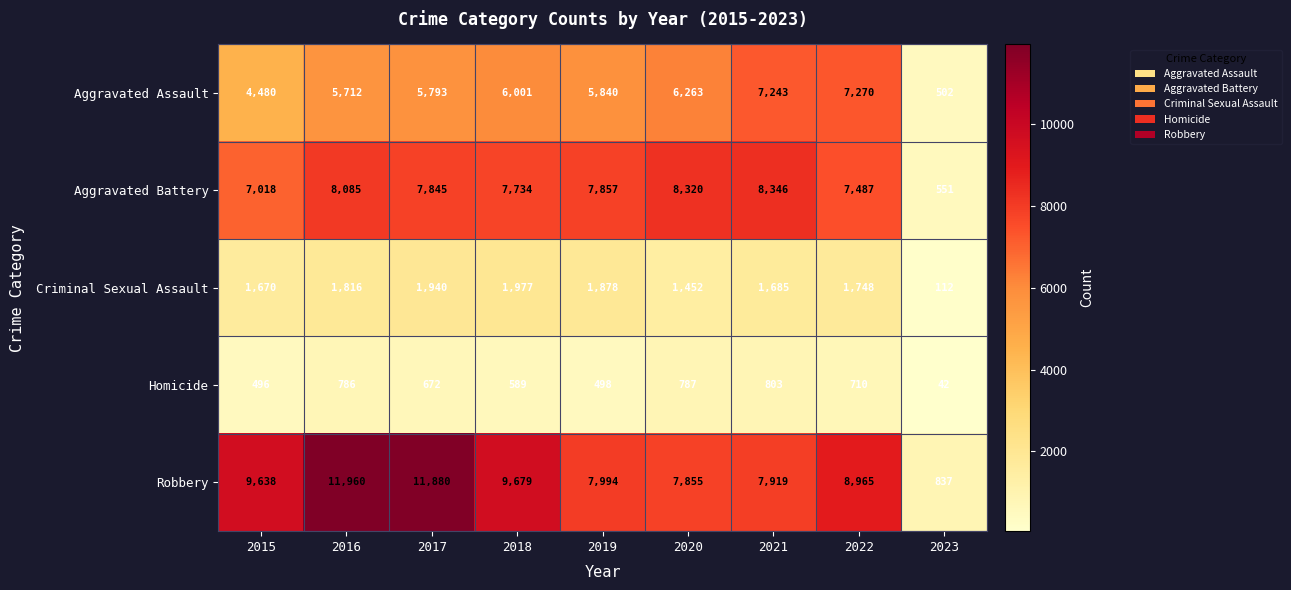

Which series has the widest spread of values?

Robbery